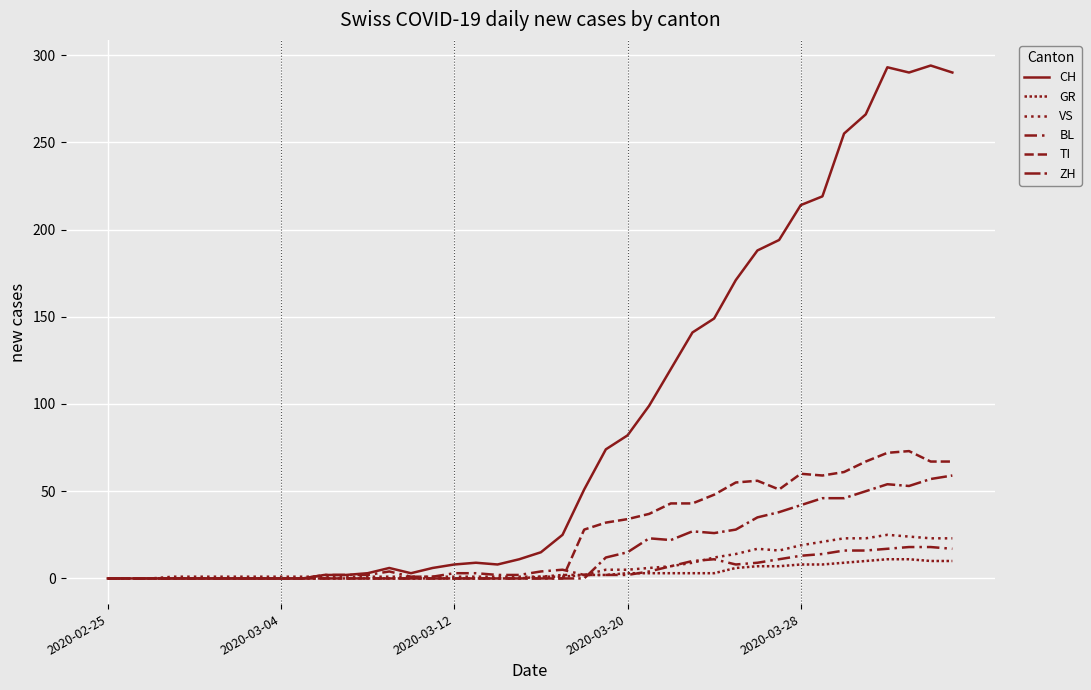

What is the difference between the second highest and second lowest values in the CH series?

293